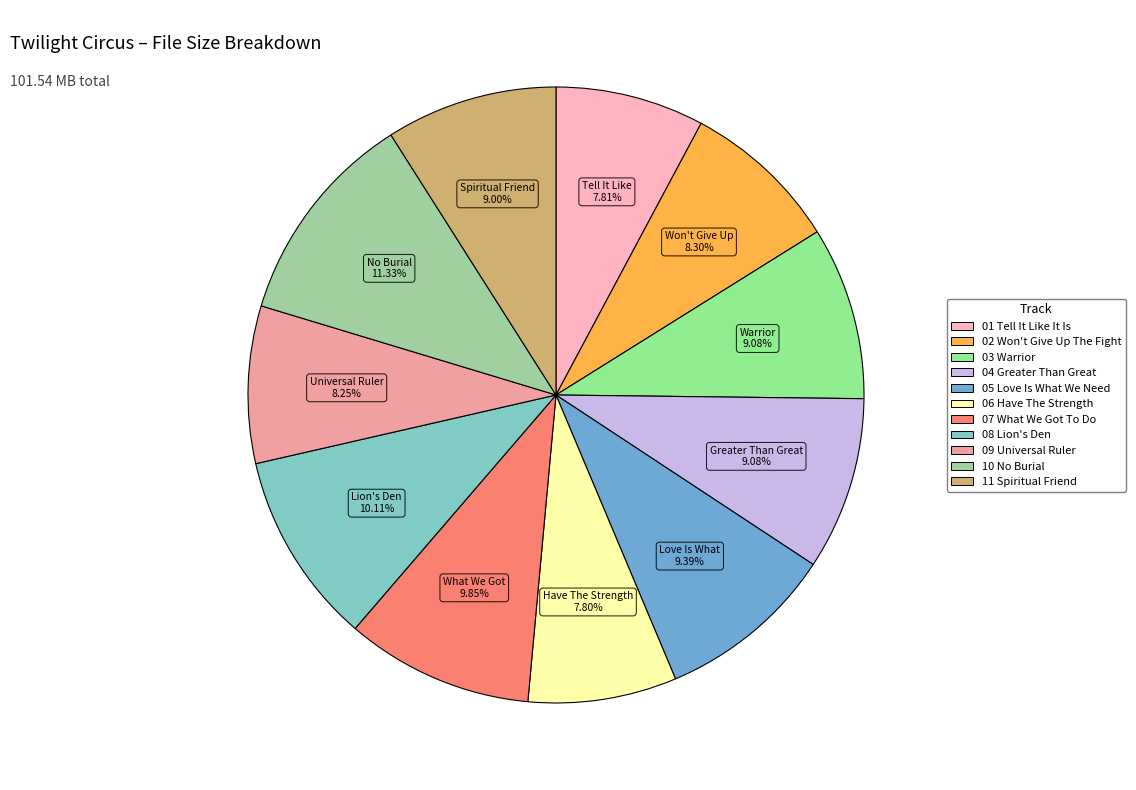

Which slice is the largest?

10 No Burial